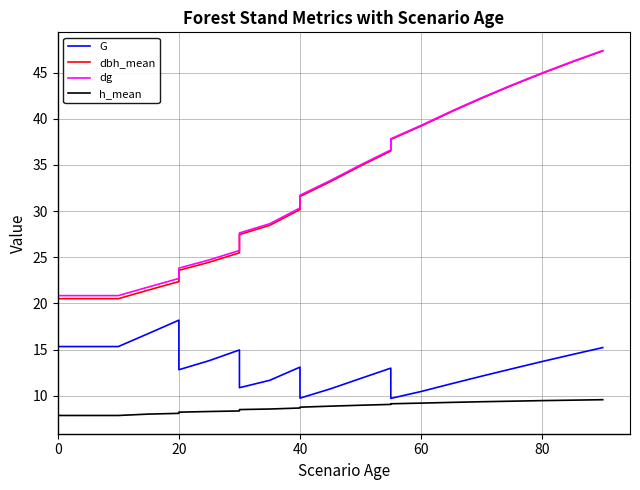

Does the chart have visible grid lines?

Yes